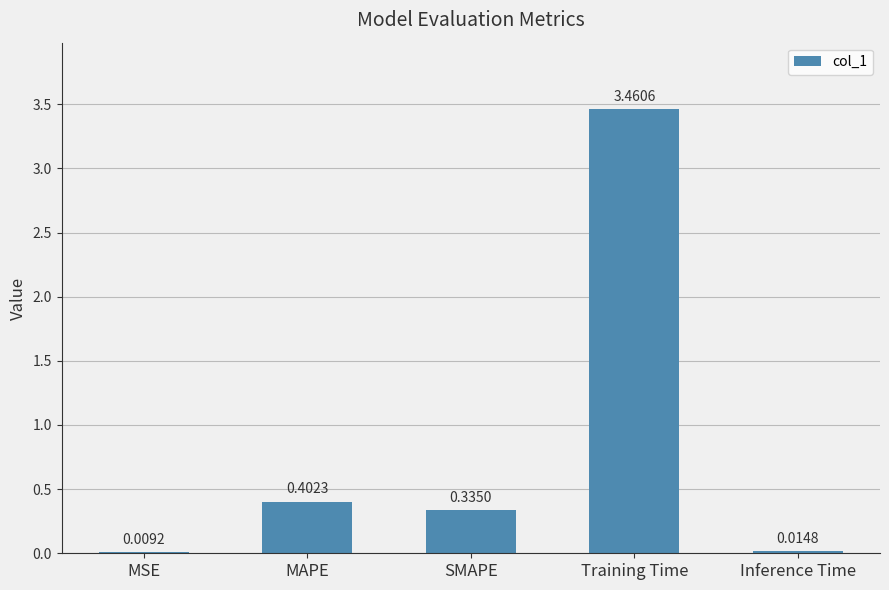

Which has a higher value, SMAPE or MAPE?

MAPE